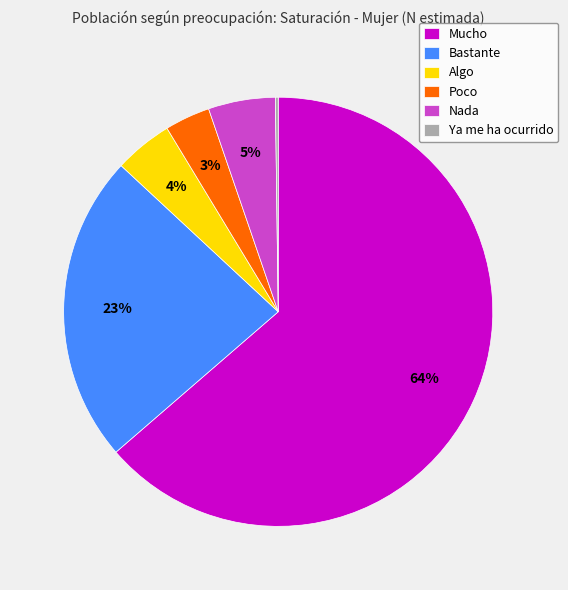

To the nearest percent, what is the combined percentage of Nada and Algo?

9%